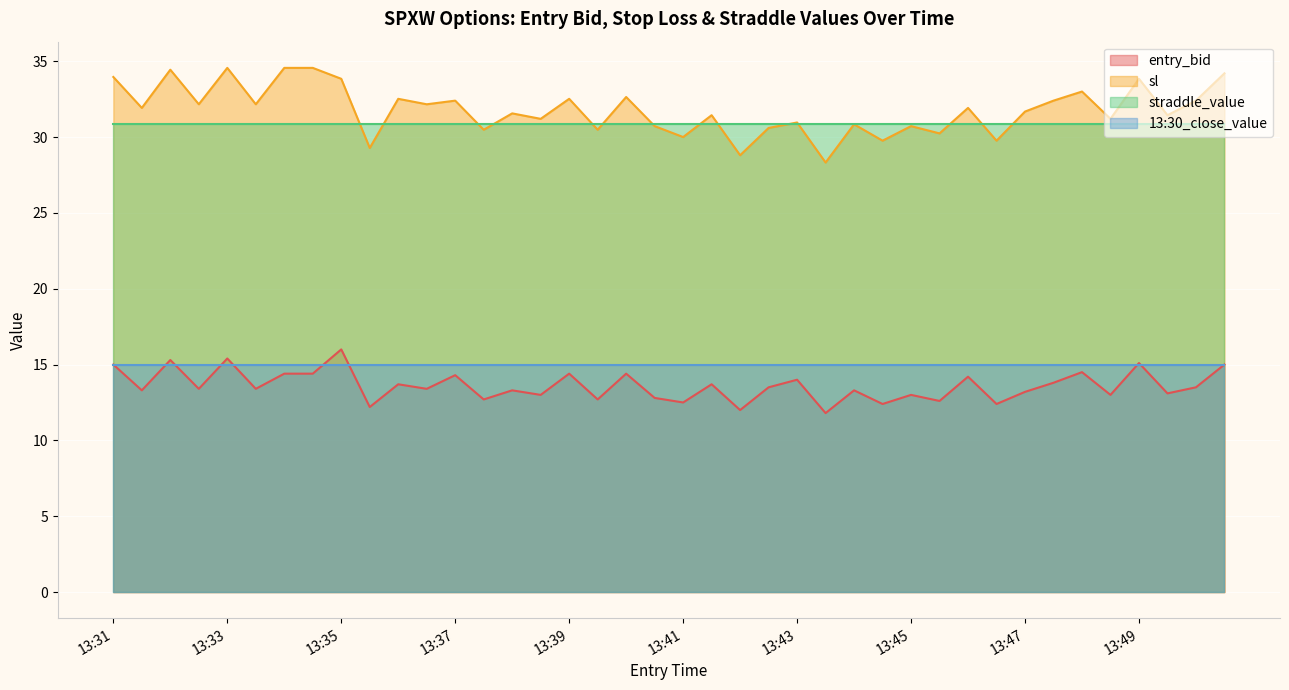

How many data points in sl are less than 31?

14